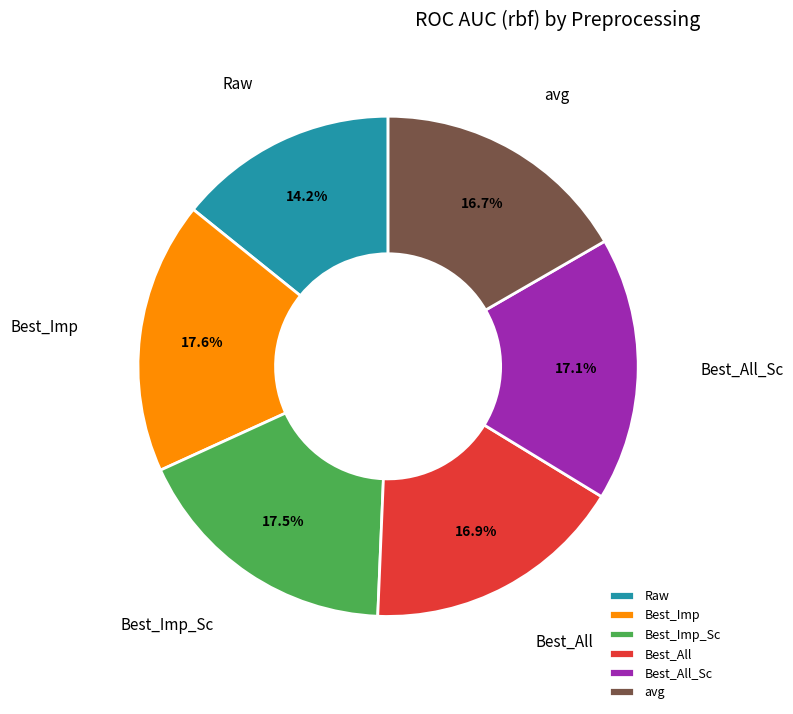

How many slices are in this pie chart?

6